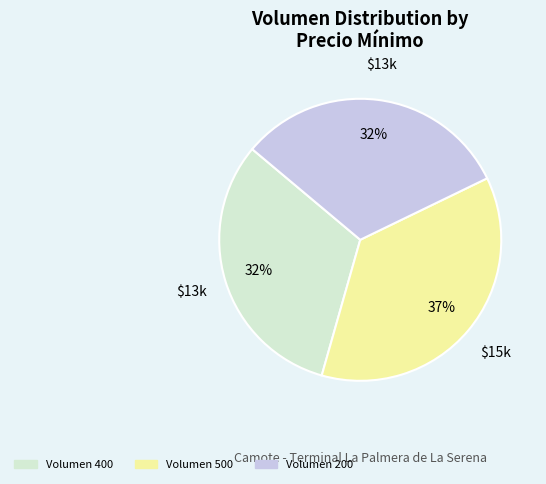

To the nearest percent, what is the average slice percentage?

33%